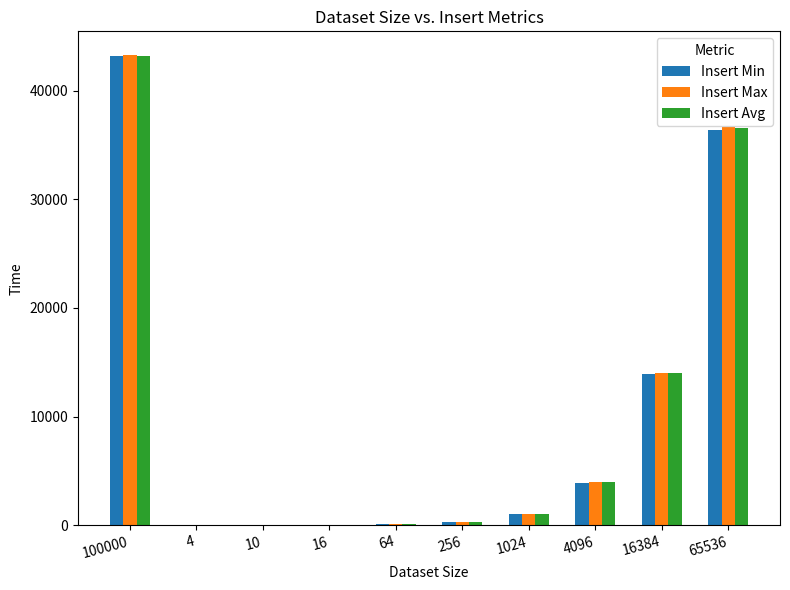

What are all the series names shown in the legend?

Insert Min, Insert Max, Insert Avg